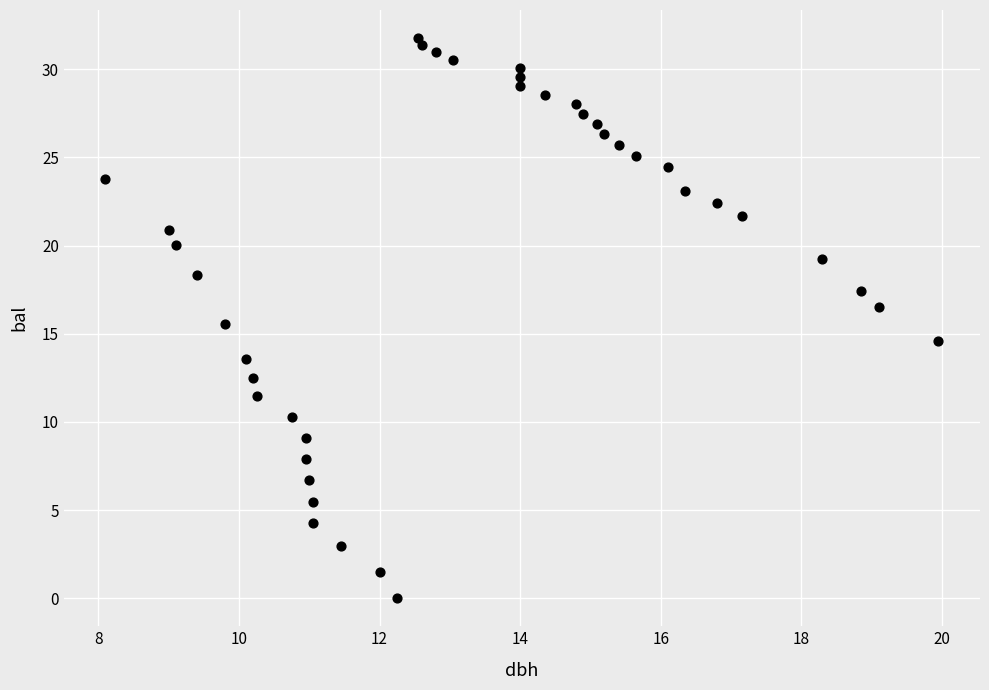

What is the range of X values (max minus min)?

11.8